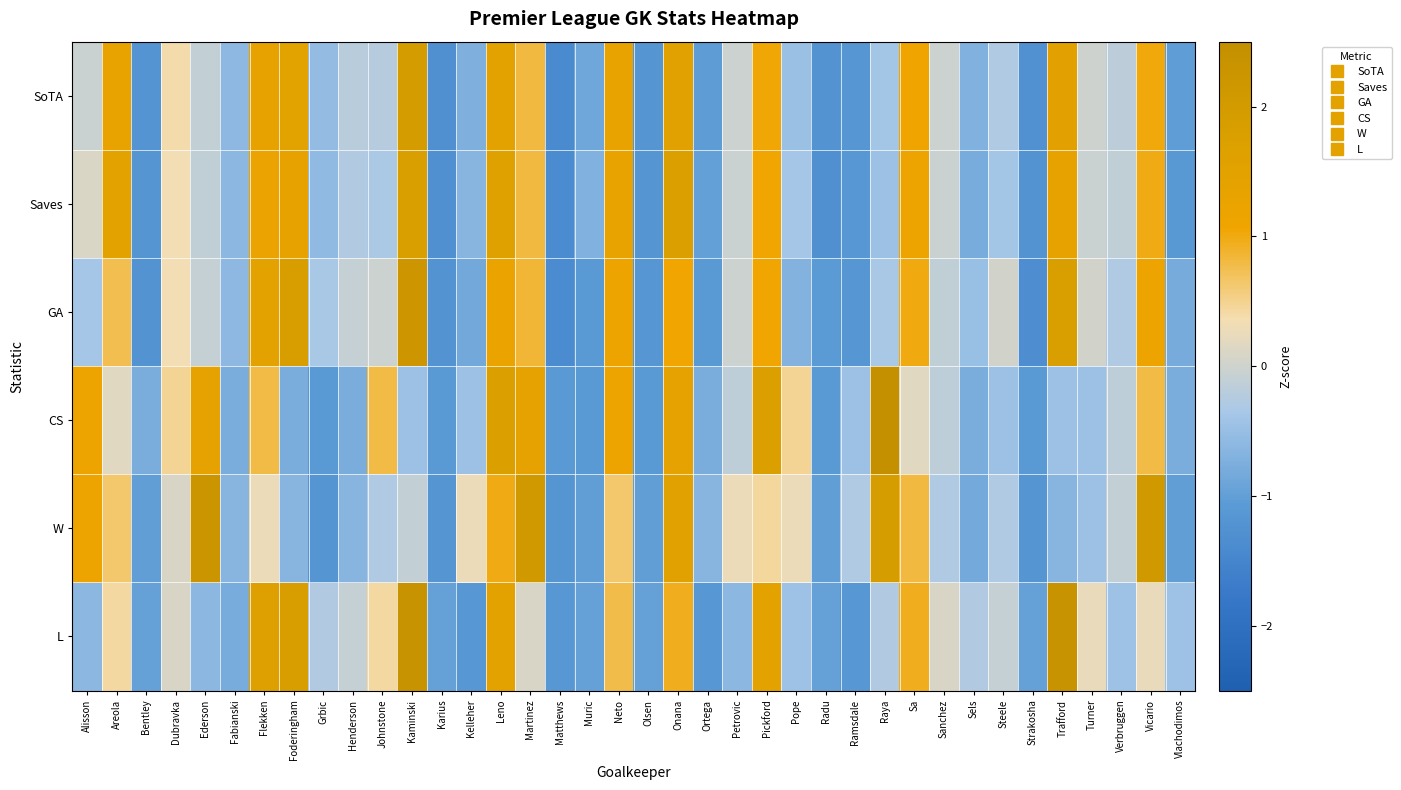

Which series has the widest spread of values?

CS